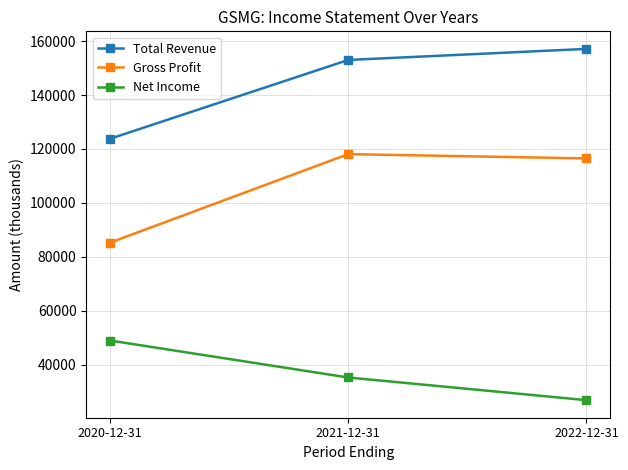

Rank the series at 2021-12-31 from lowest to highest value.

Net Income, Gross Profit, Total Revenue